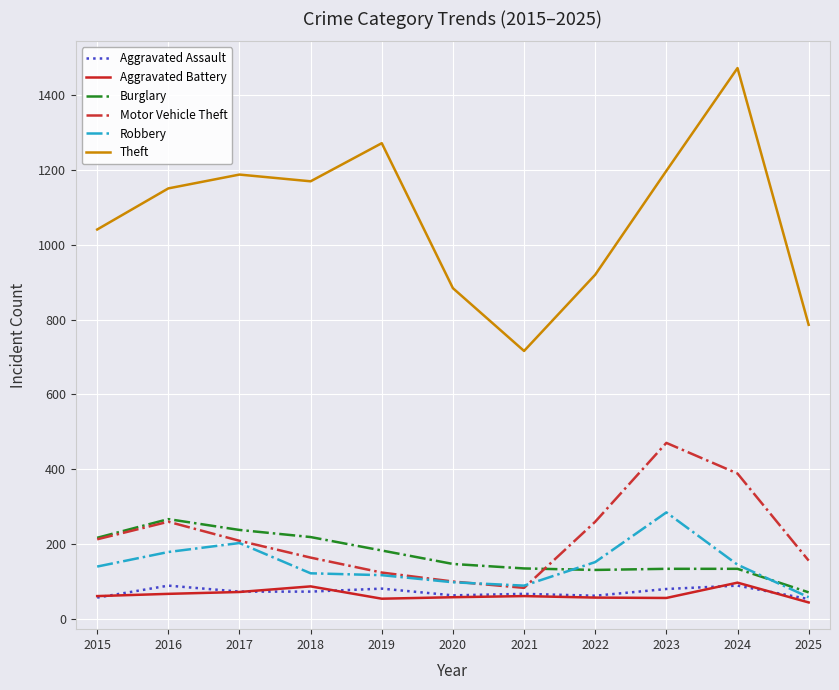

True or false: Theft and Burglary cross at least once.

False